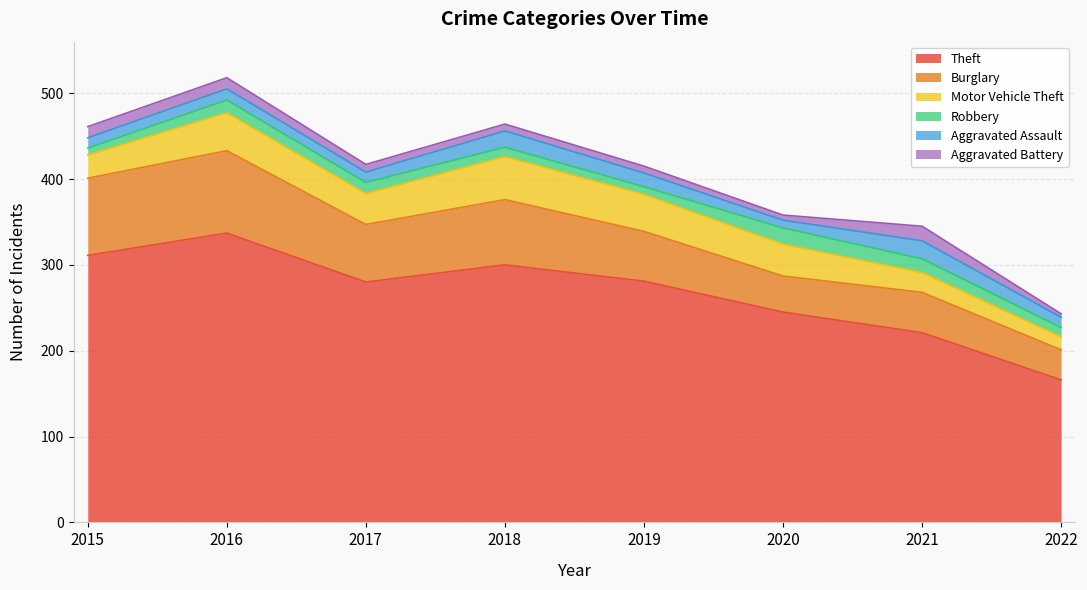

Does the chart have visible grid lines?

Yes